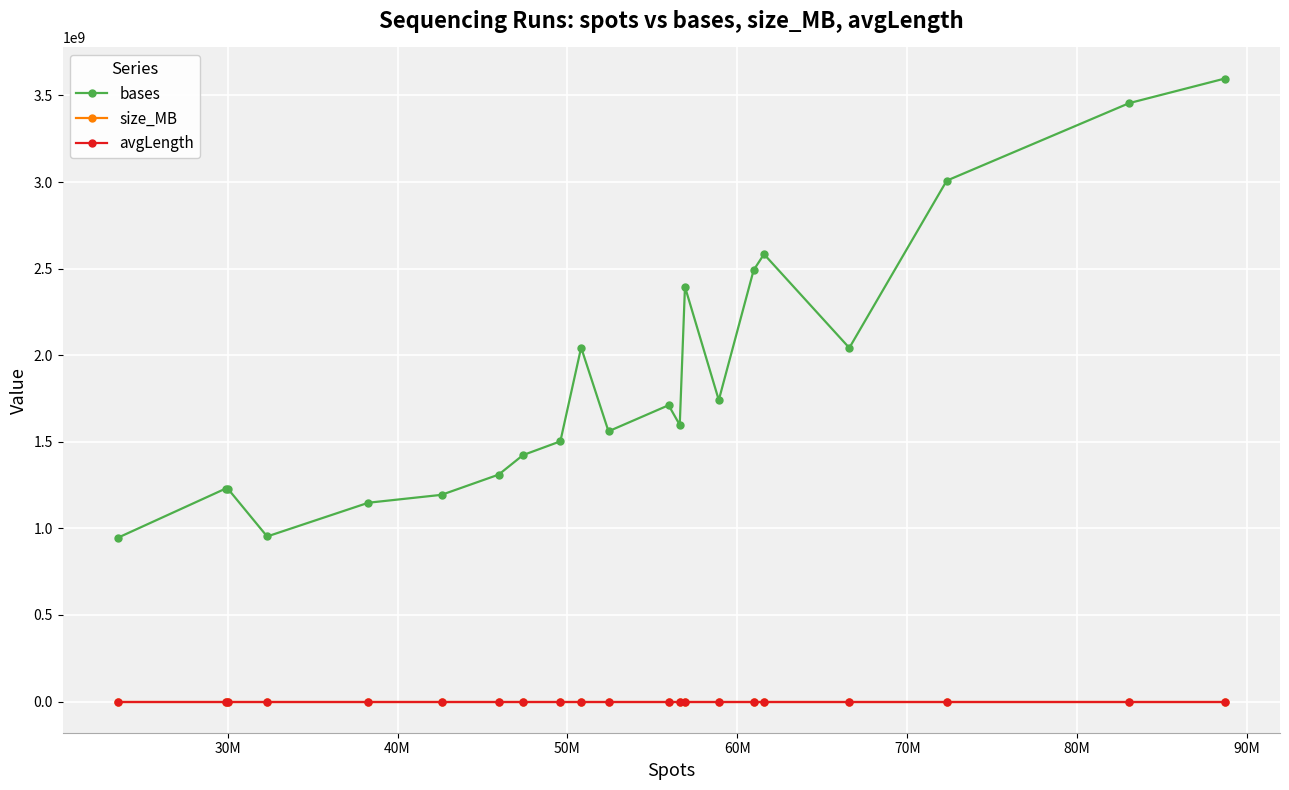

True or false: size_MB has more than 2 points higher than both neighbors.

True